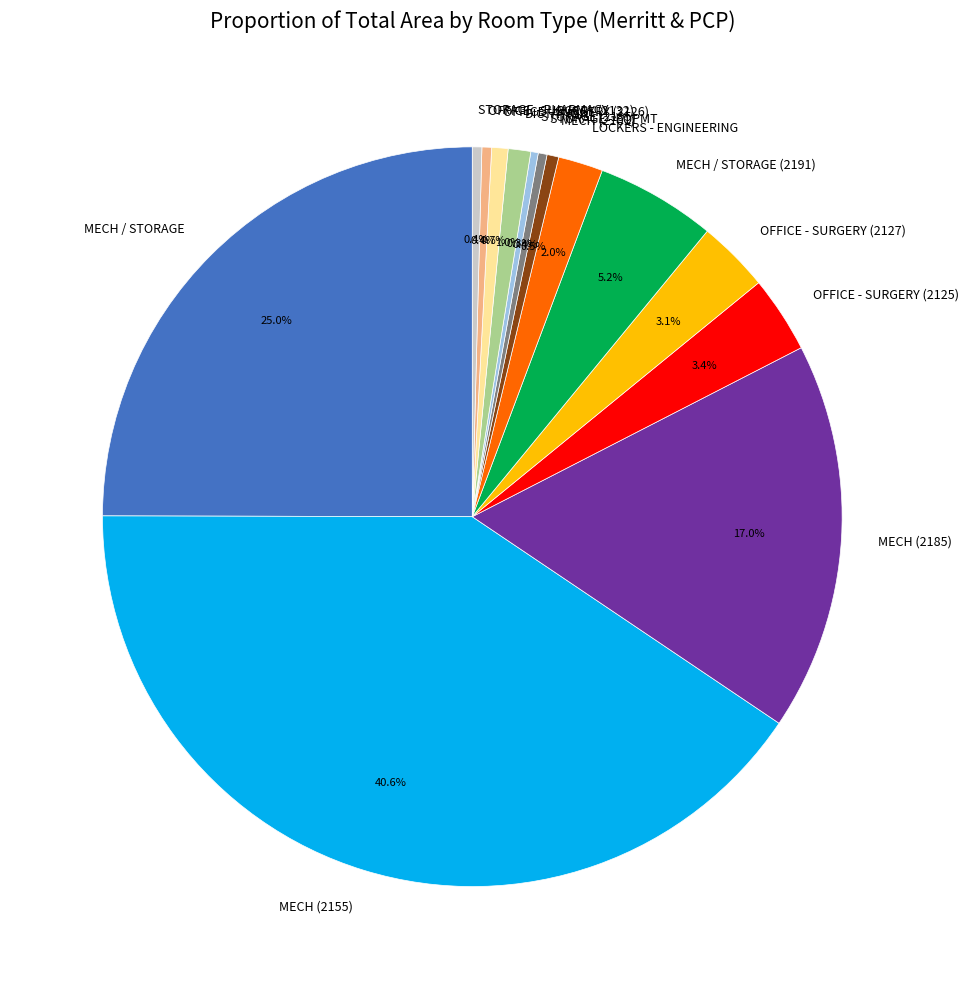

Is there a majority slice in this chart?

No